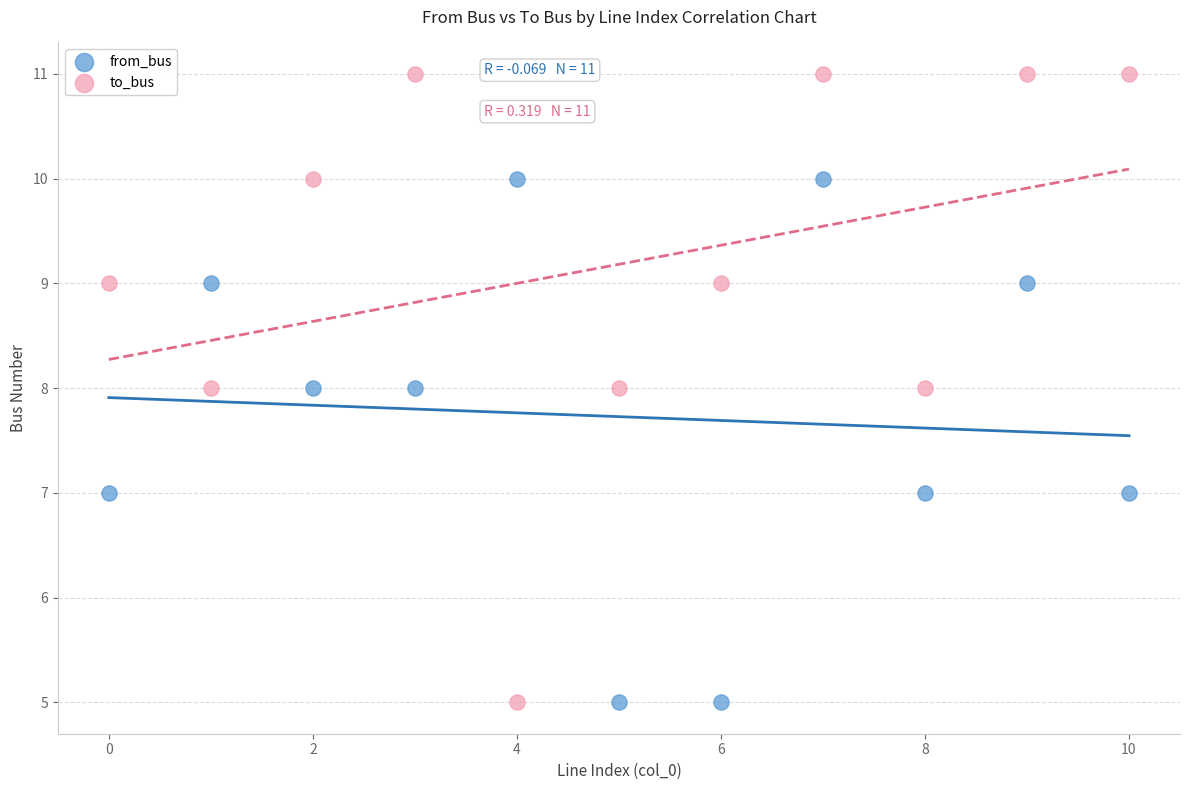

Which series reaches the maximum Y coordinate?

to_bus